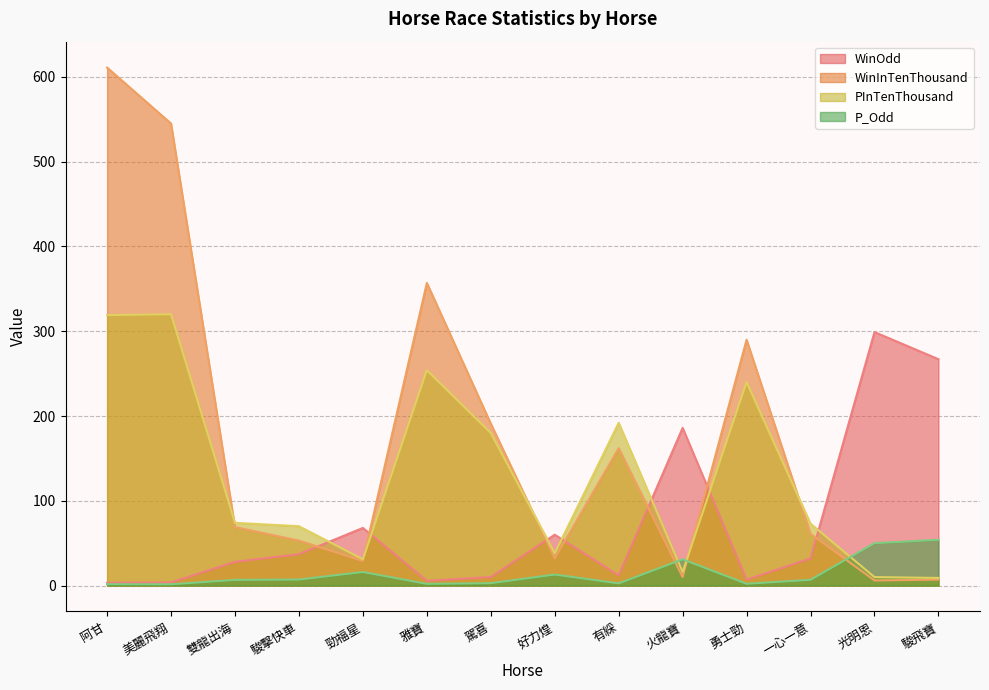

What is the difference between the maximum and minimum values in the WinOdd series?

295.7